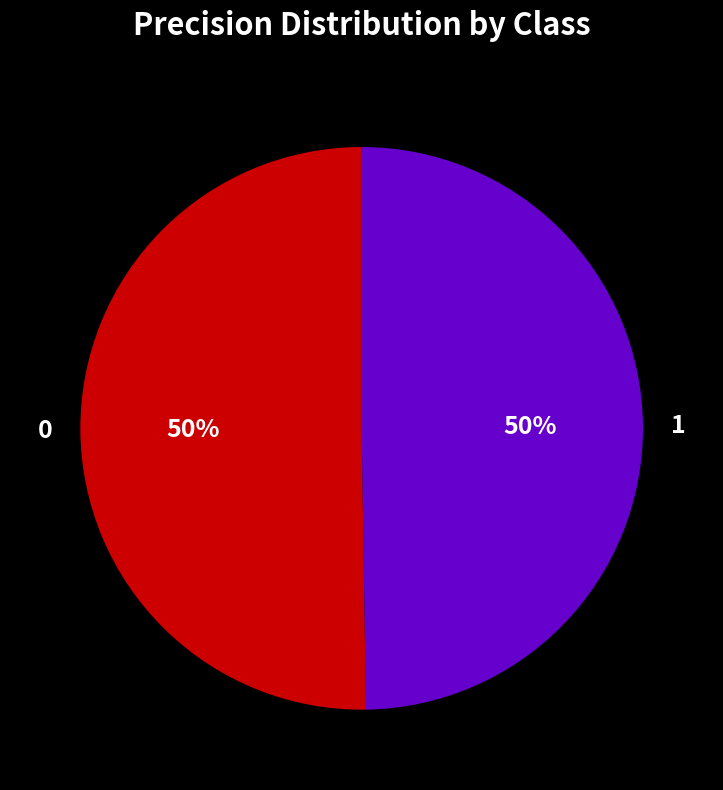

Combined, do 1 and 0 account for over 50%?

Yes